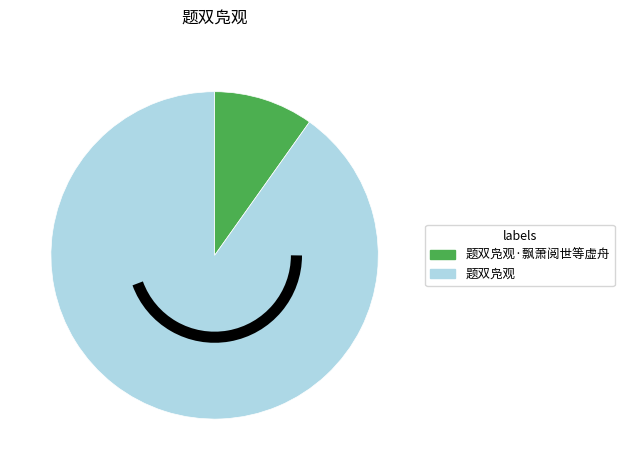

Which slice is the smallest?

题双凫观·飘萧阅世等虚舟